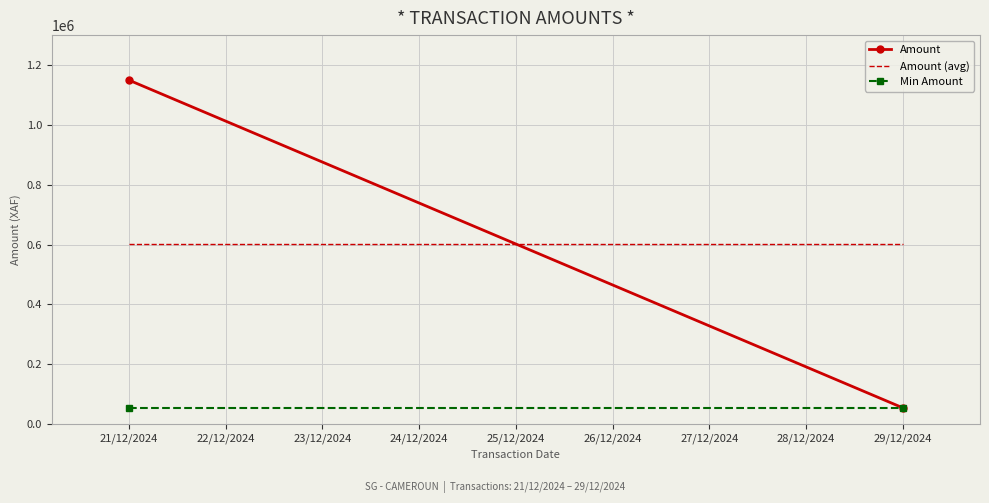

At which label does Amount reach its peak?

21/12/2024